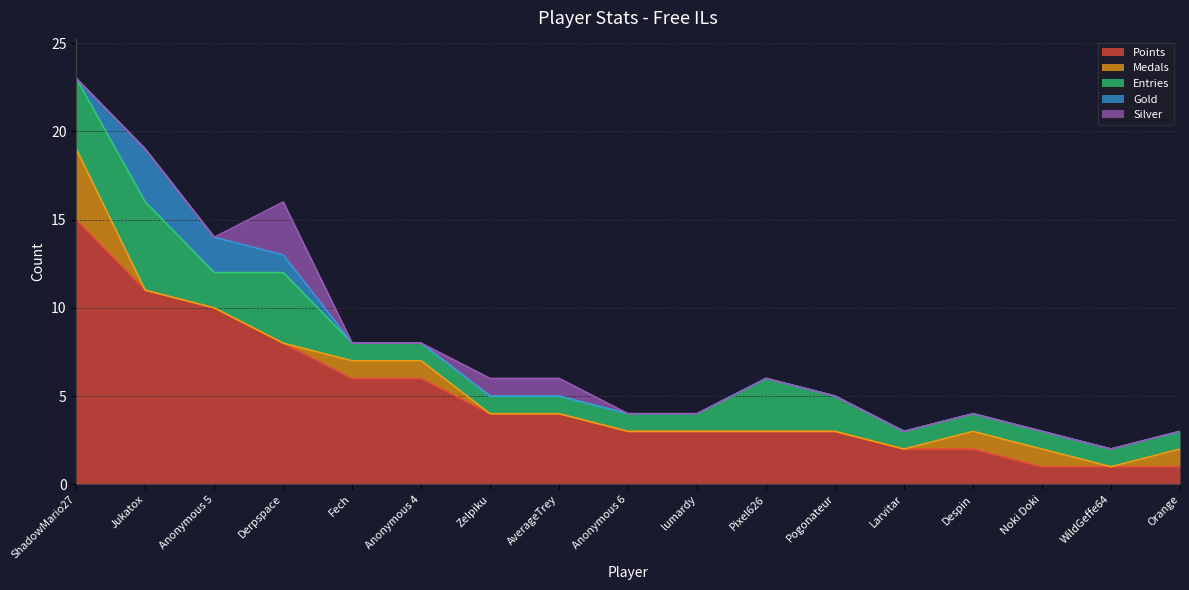

True or false: Entries and Gold intersect in this chart.

False